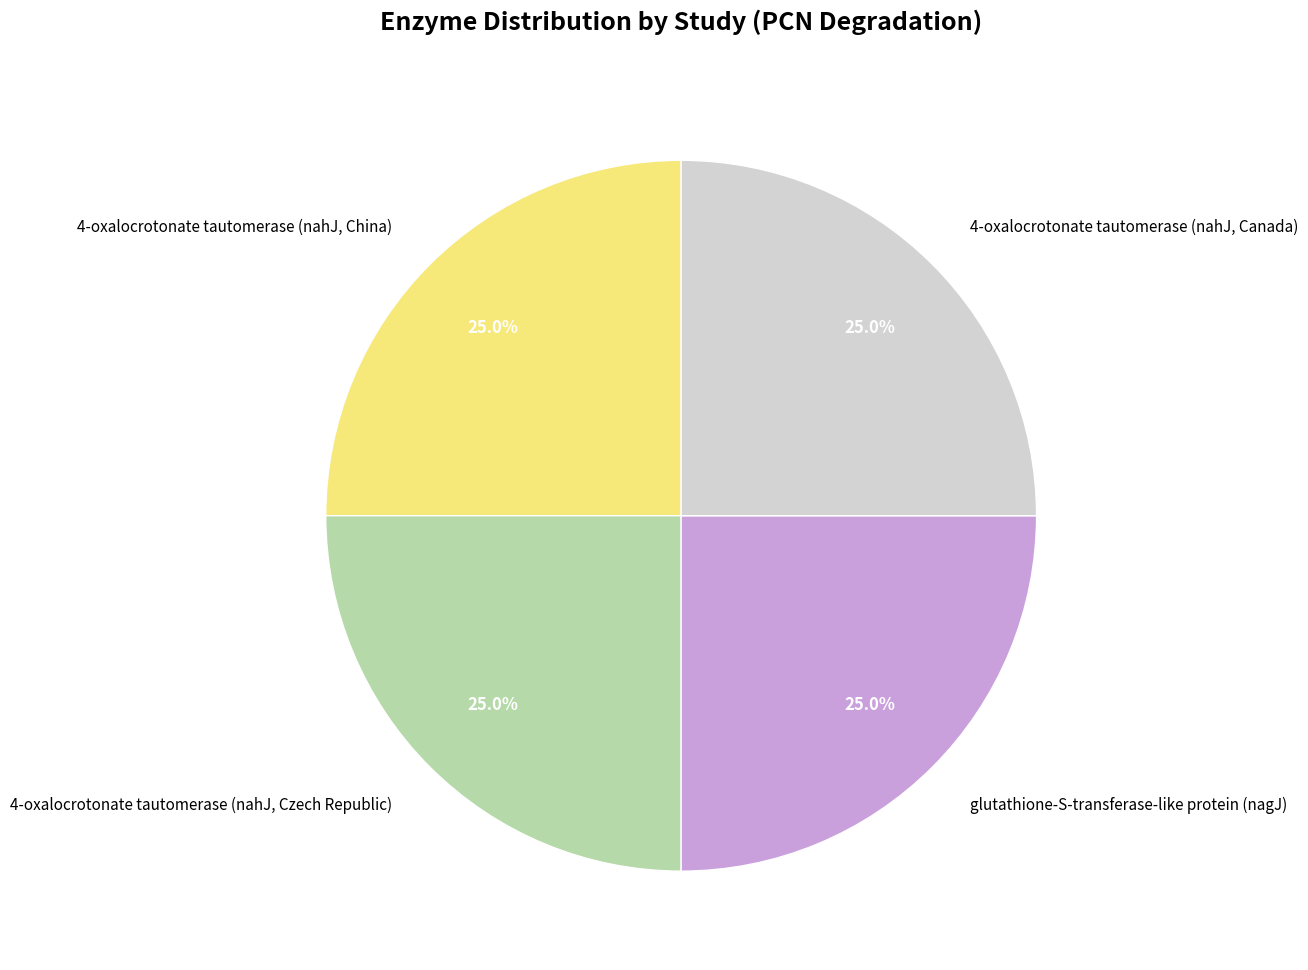

Is 4-oxalocrotonate tautomerase (nahJ, Czech Republic) the majority of the pie?

No